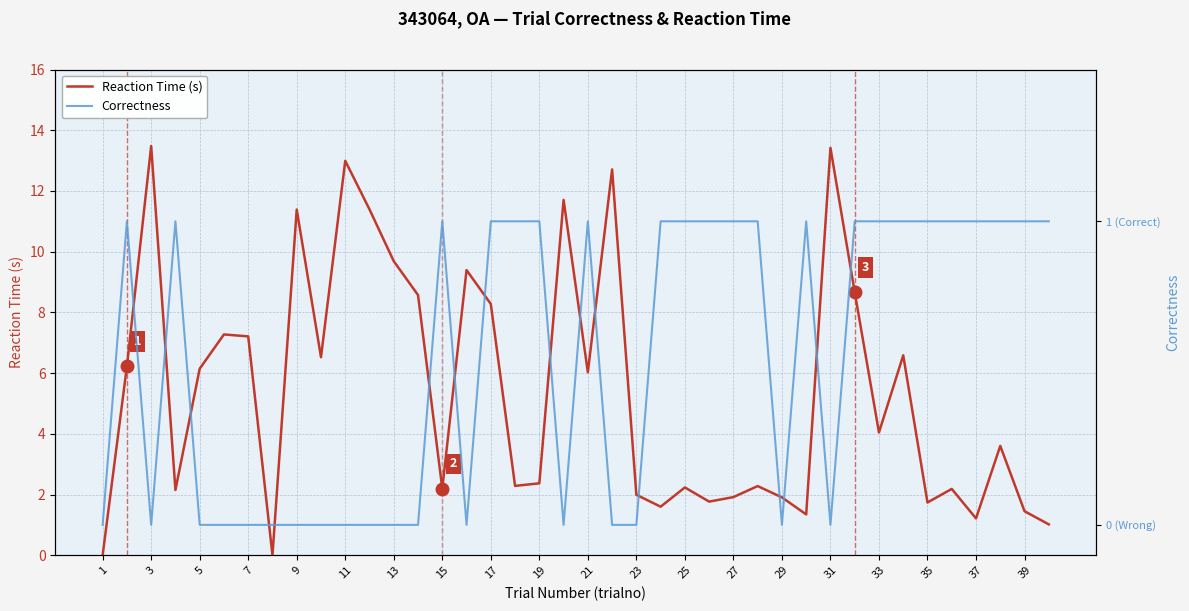

How many data points does each series have?

40